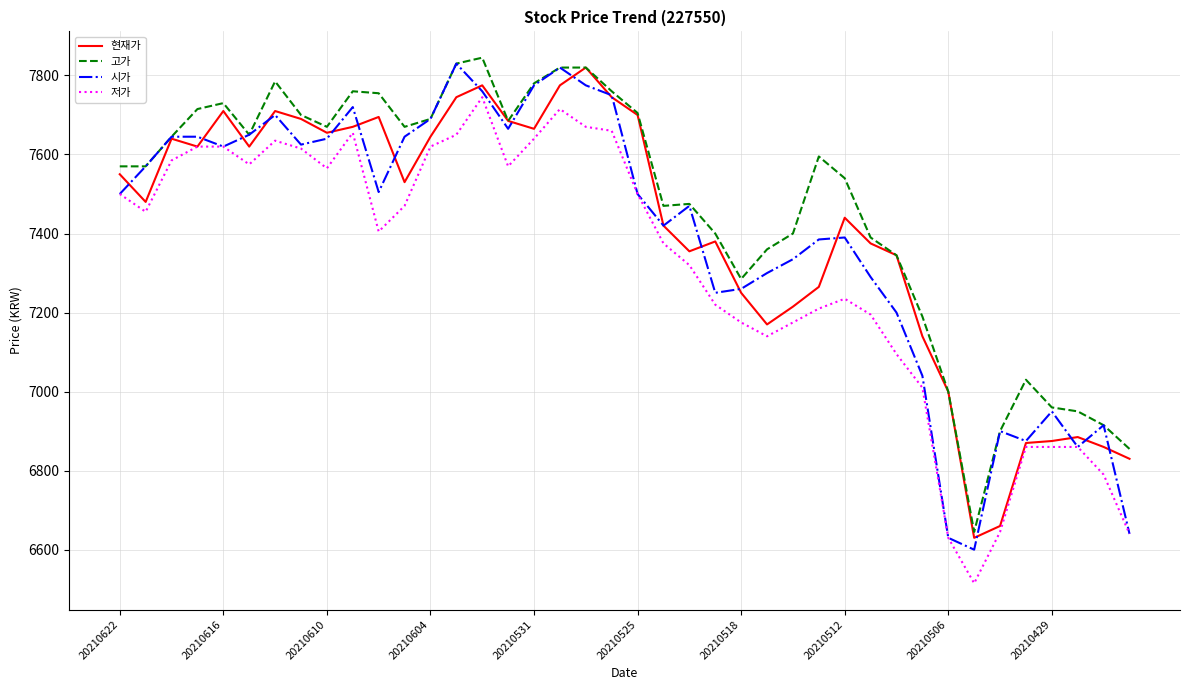

True or false: 저가 and 고가 cross at least once.

False